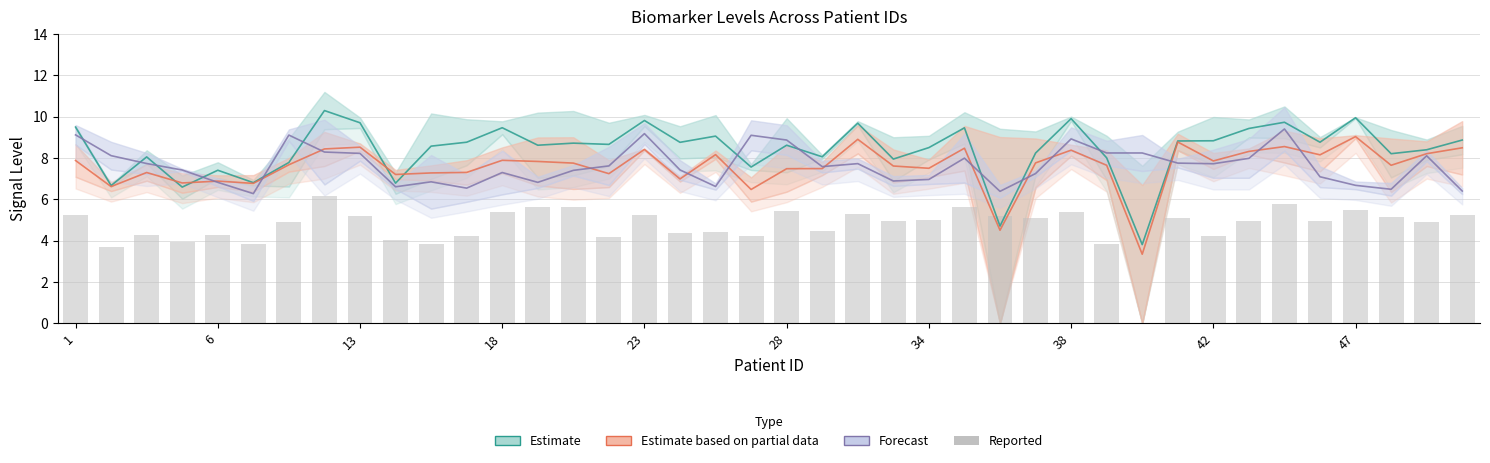

Which series has the widest spread of values?

Estimate